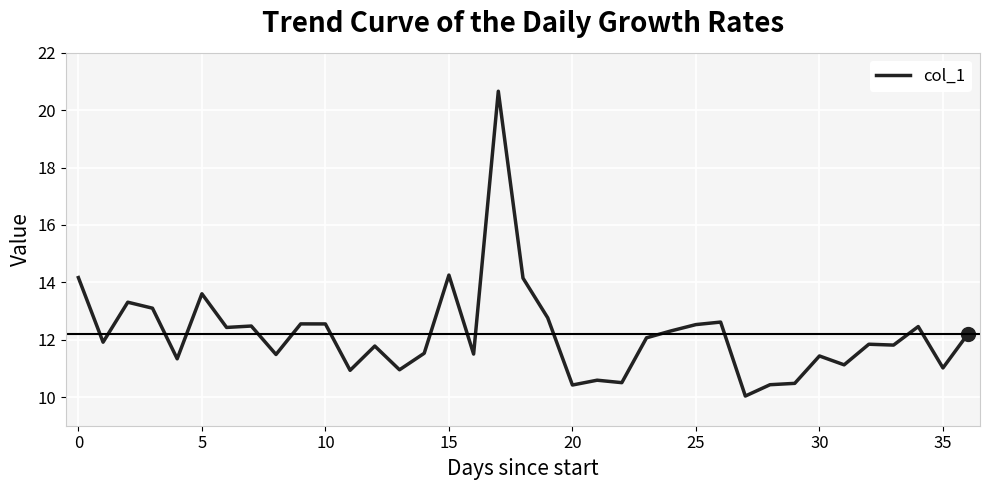

What is the smallest value displayed?

10.0